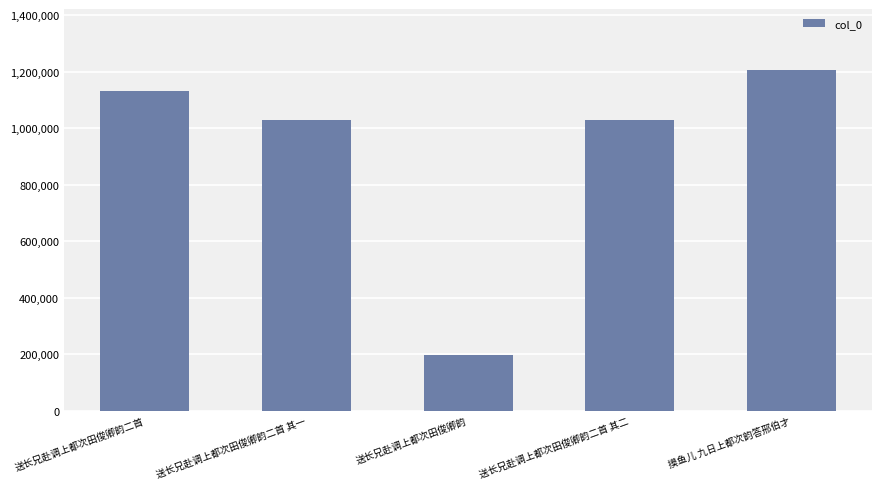

What is the minimum value shown in the chart?

198456